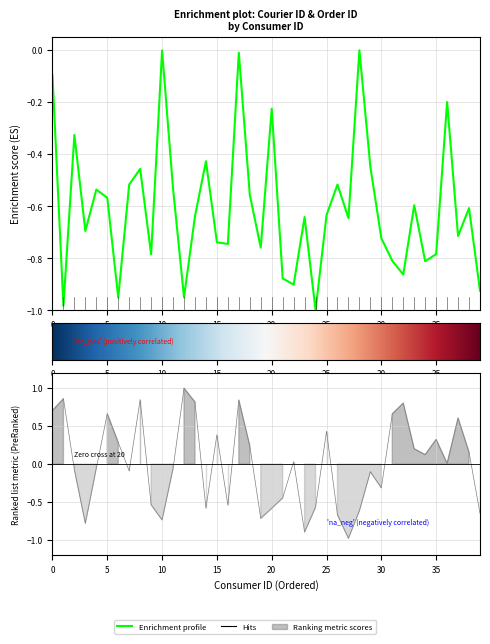

How many values in order_id are below zero?

20